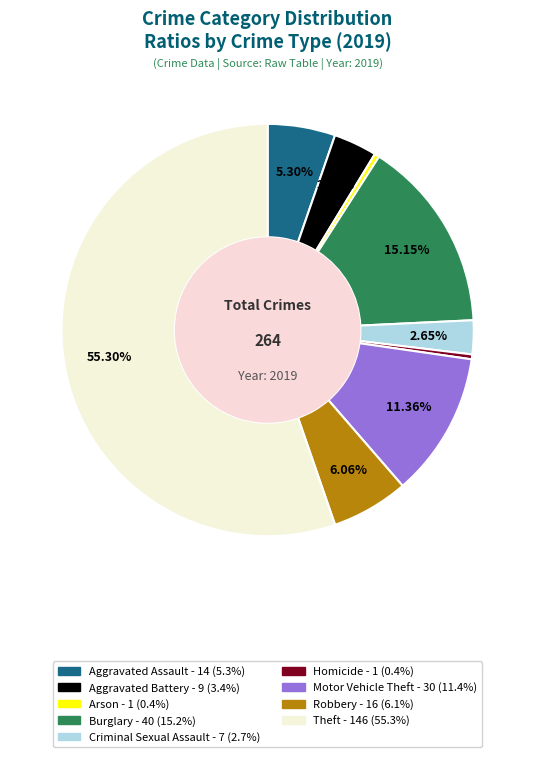

How many segments does this pie chart have?

9